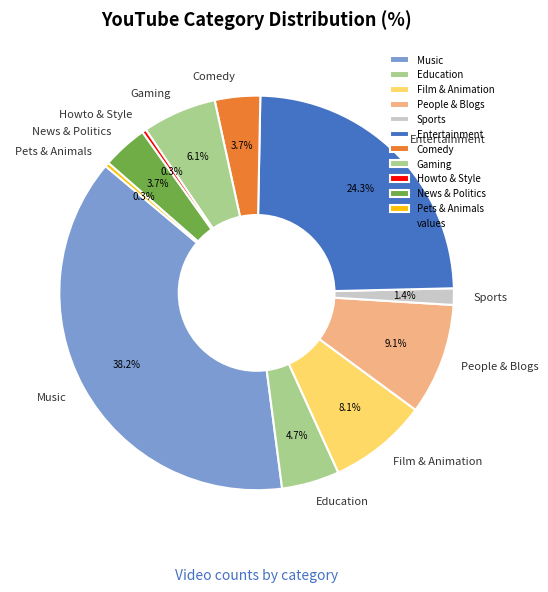

Which has a higher value, Howto & Style or Comedy?

Comedy